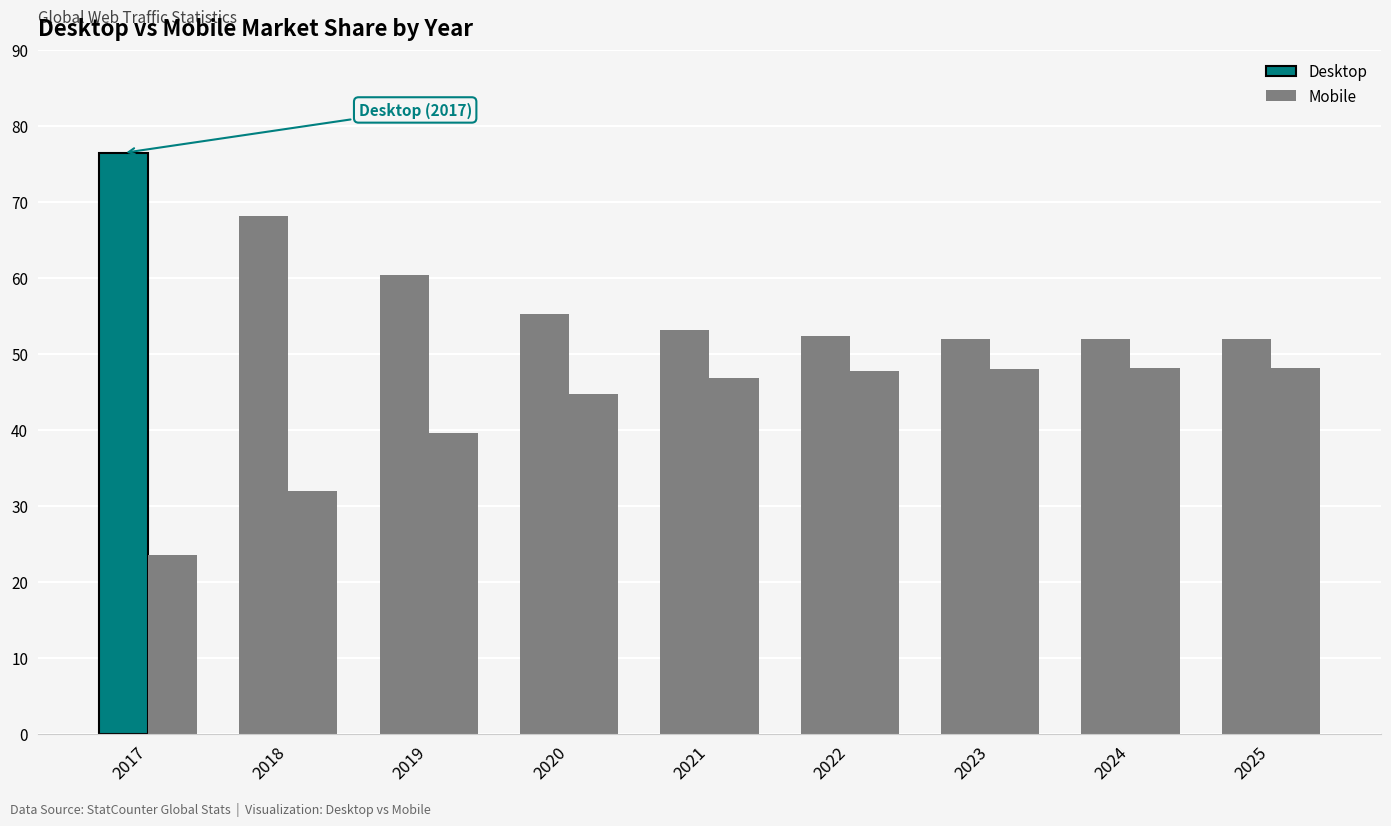

What is the sum of all Desktop values?

521.4